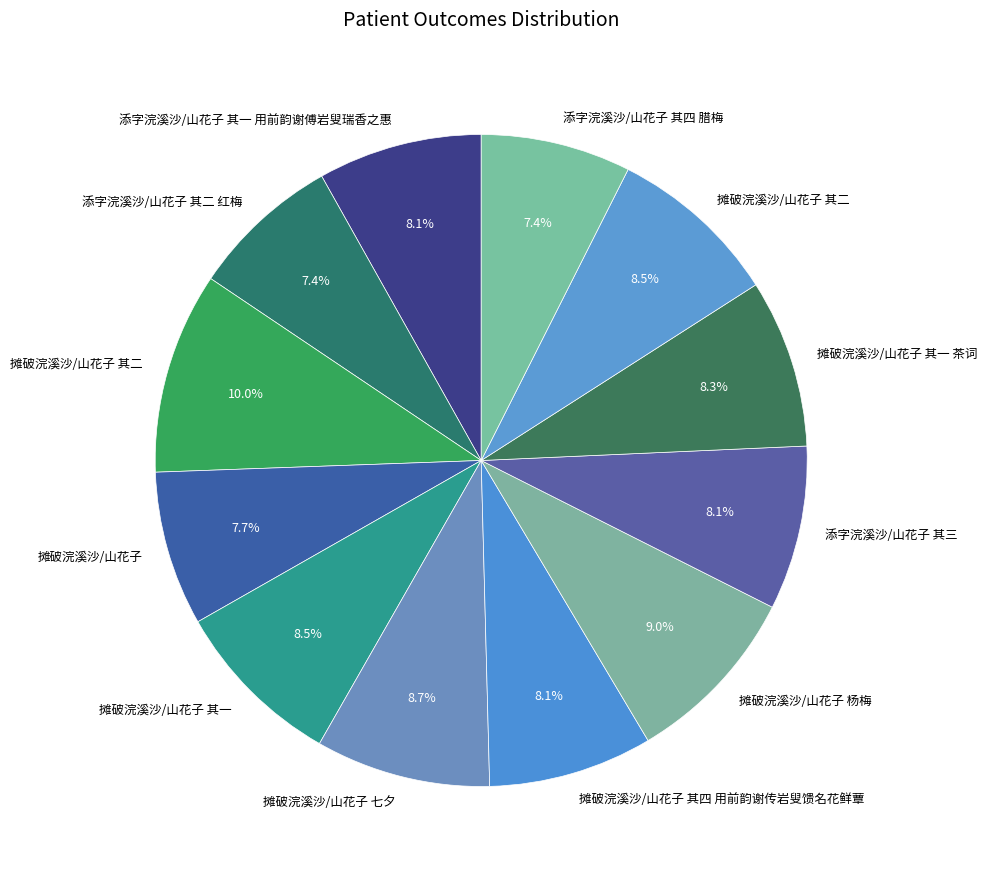

Count the number of slices in the pie.

12